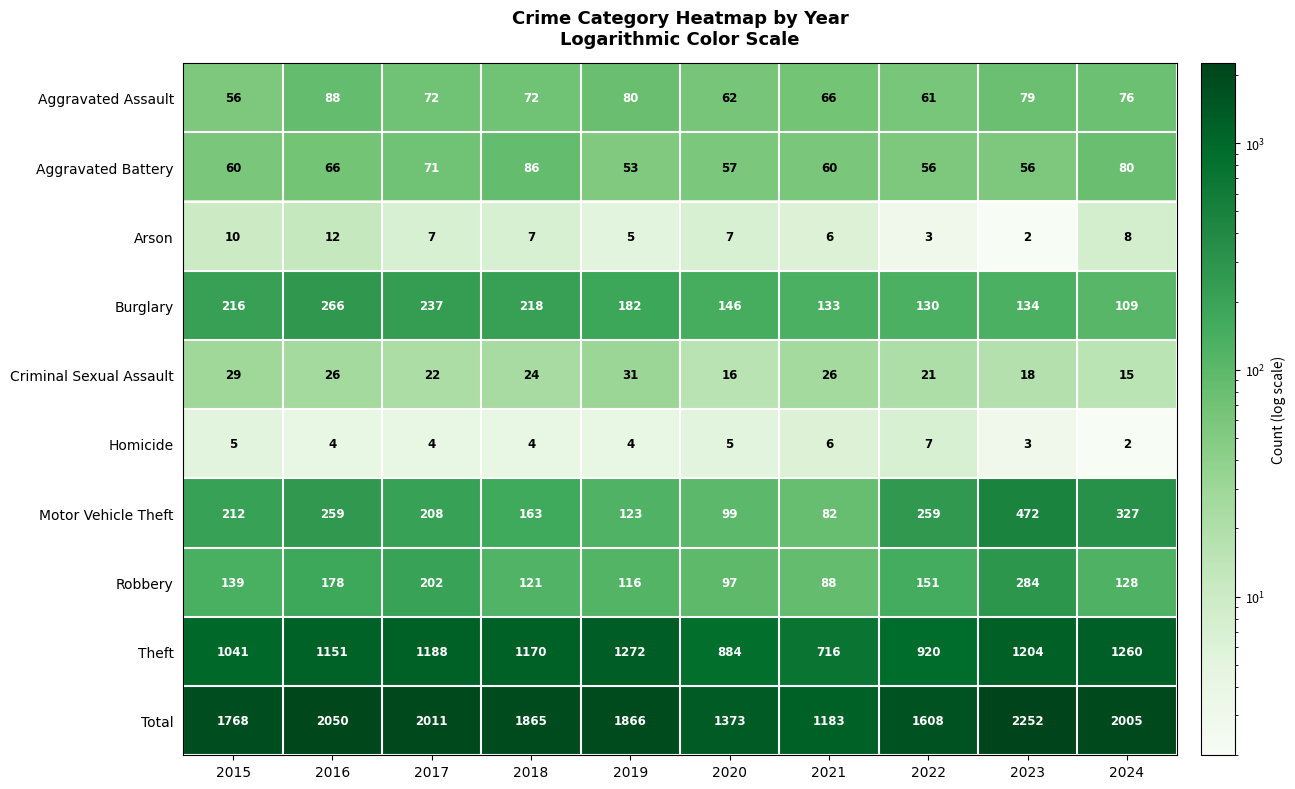

What is the approximate value of Arson at 2022?

3